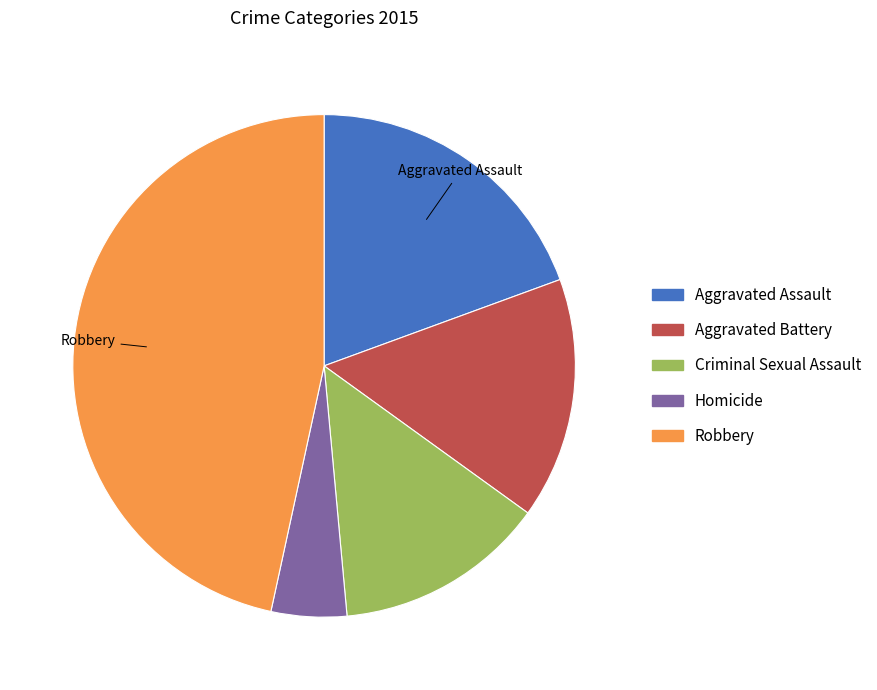

Rank the categories by value from highest to lowest.

Robbery, Aggravated Assault, Aggravated Battery, Criminal Sexual Assault, Homicide